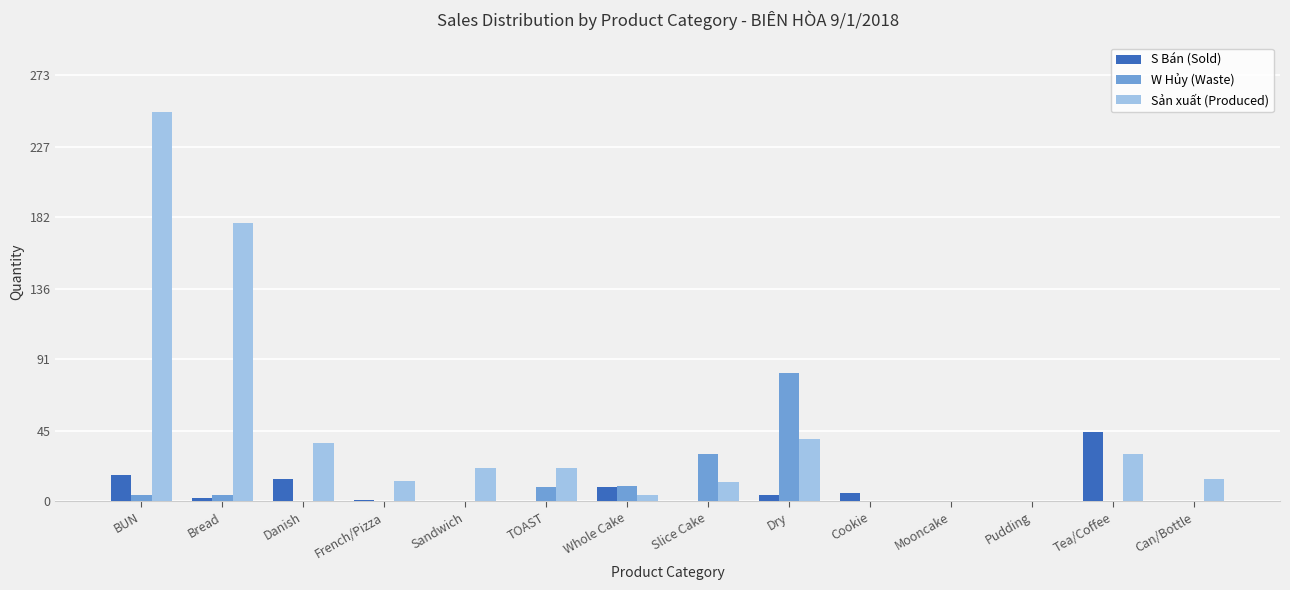

Where is Sản xuất (Produced) nearest to the value 124?

Bread